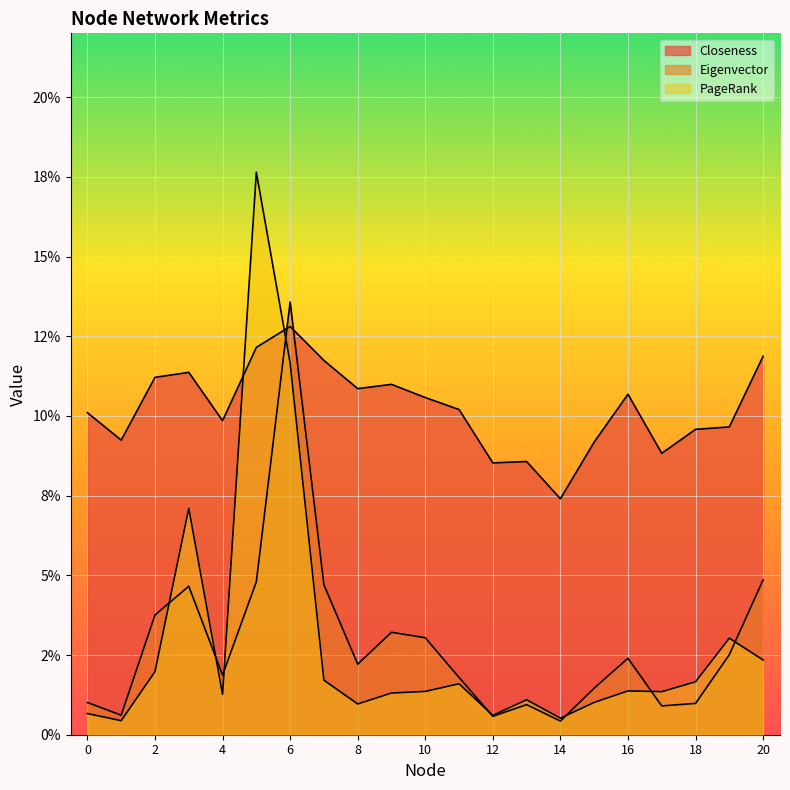

Reading right to left, extract all data points from this chart.

Closeness: 0.1	0.1	0.1	0.1	0.1	0.1	0.1	0.1	0.1	0.1	0.1	0.1	0.1	0.1	0.1	0.1	0.1	0.1	0.1	0.1	0.1
Eigenvector: 0.0	0.0	0.0	0.0	0.0	0.0	0.0	0.0	0.0	0.0	0.0	0.0	0.0	0.0	0.1	0.0	0.0	0.0	0.0	0.0	0.0
PageRank: 0.0	0.0	0.0	0.0	0.0	0.0	0.0	0.0	0.0	0.0	0.0	0.0	0.0	0.0	0.1	0.2	0.0	0.1	0.0	0.0	0.0